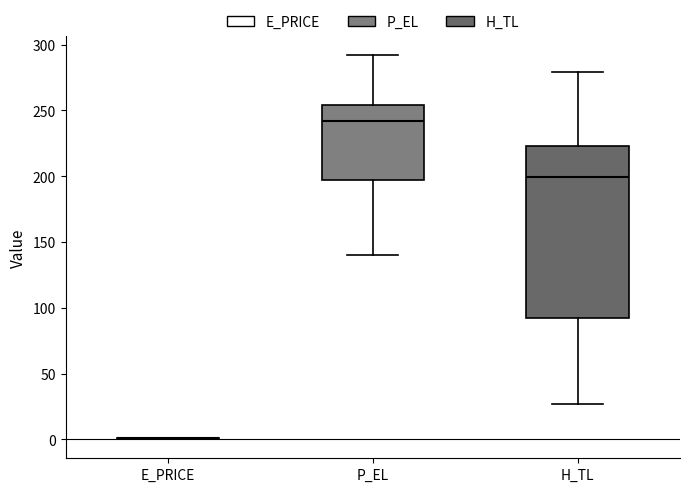

Reading left to right, read every box against the y-axis: the position of its median line, the range the box covers, and the ends of its whiskers. The values are not printed on the chart, so give them approximately, as read against the axis.

E_PRICE: box collapsed to a line at 0, whiskers 0 to 0
P_EL: median 240, box 195 to 255, whiskers 140 to 290
H_TL: median 200, box 90 to 225, whiskers 25 to 280